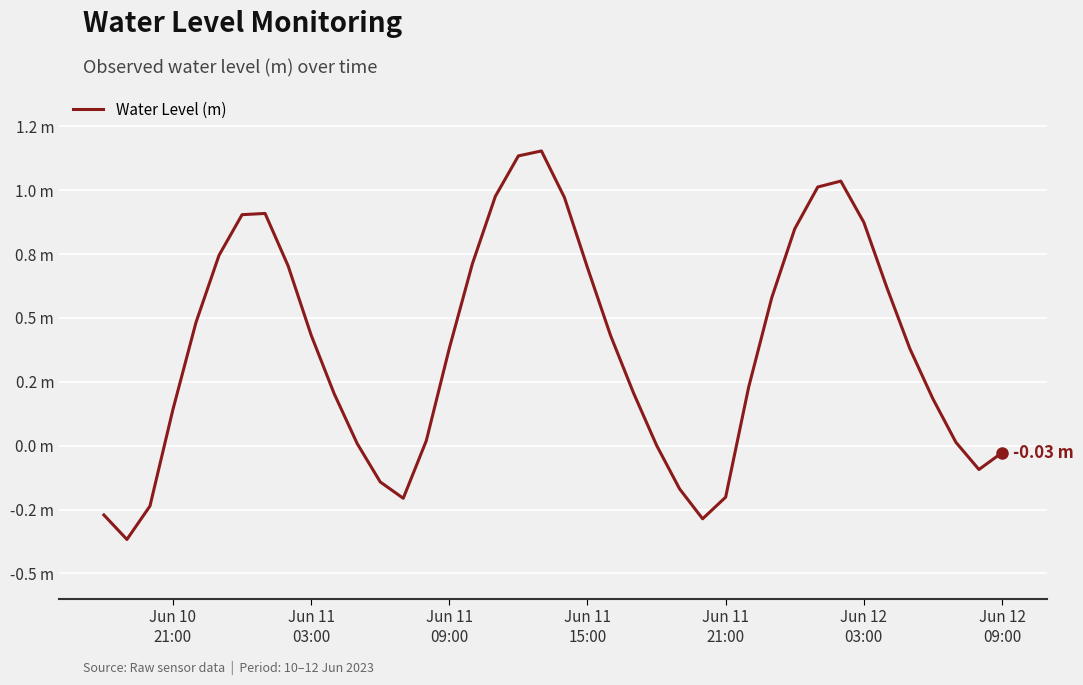

What is the minimum value shown in the chart?

-0.4